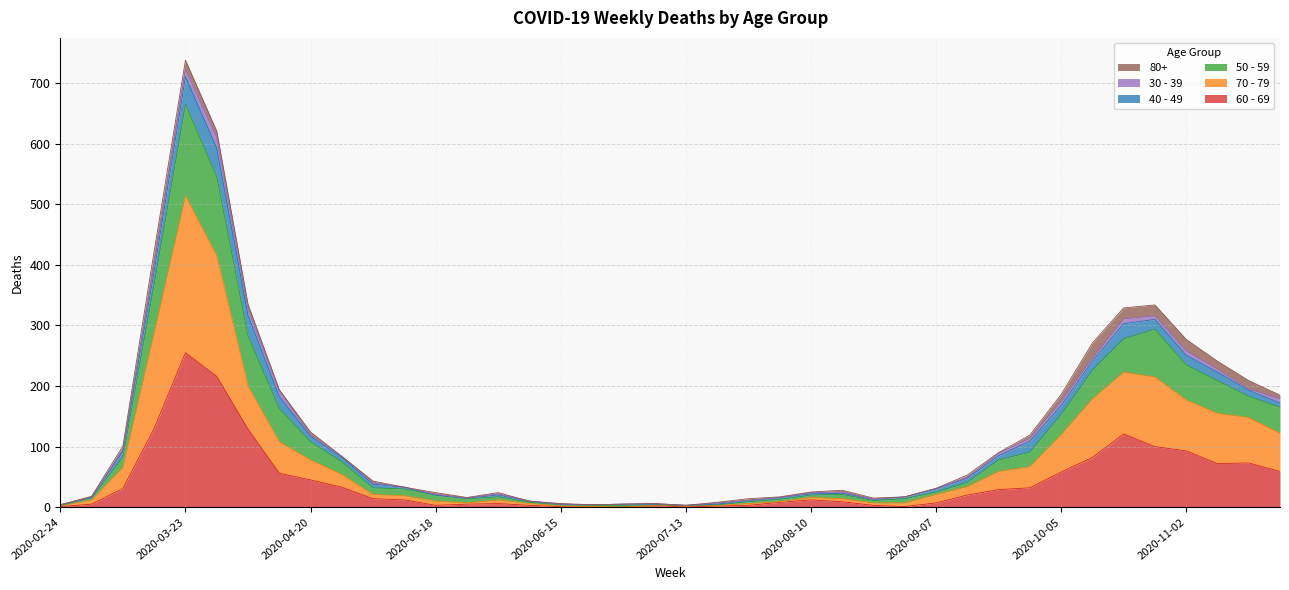

True or false: 50 - 59 and 70 - 79 cross at least once.

False